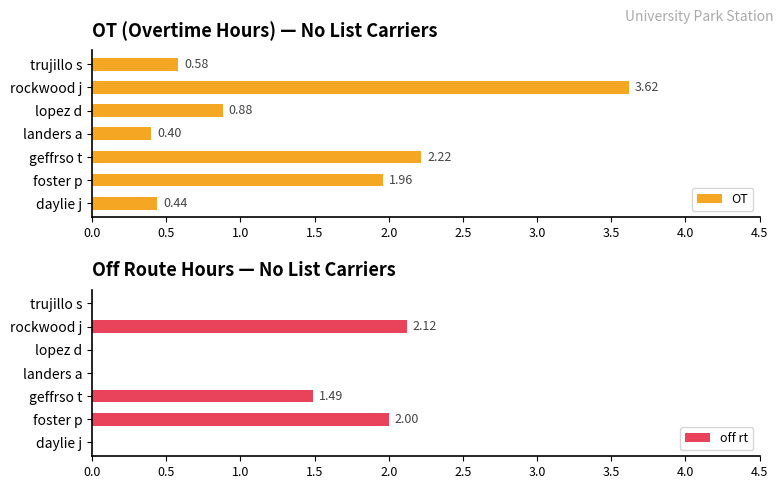

What is the sum of the off rt values at landers a and rockwood j?

2.1